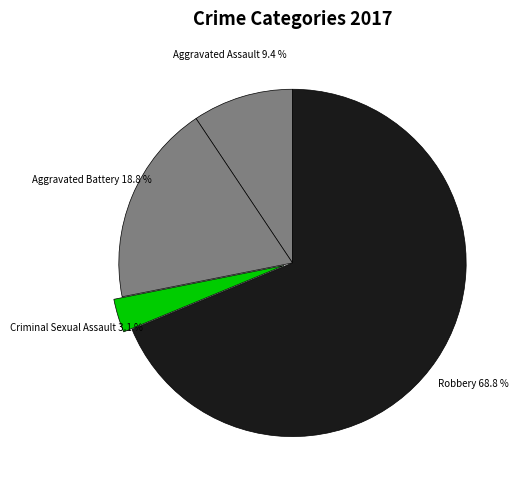

Count the number of slices in the pie.

4